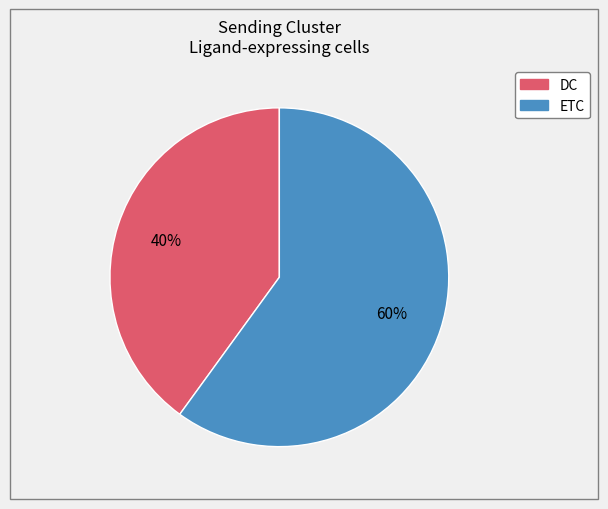

What is the largest slice in the pie chart?

ETC